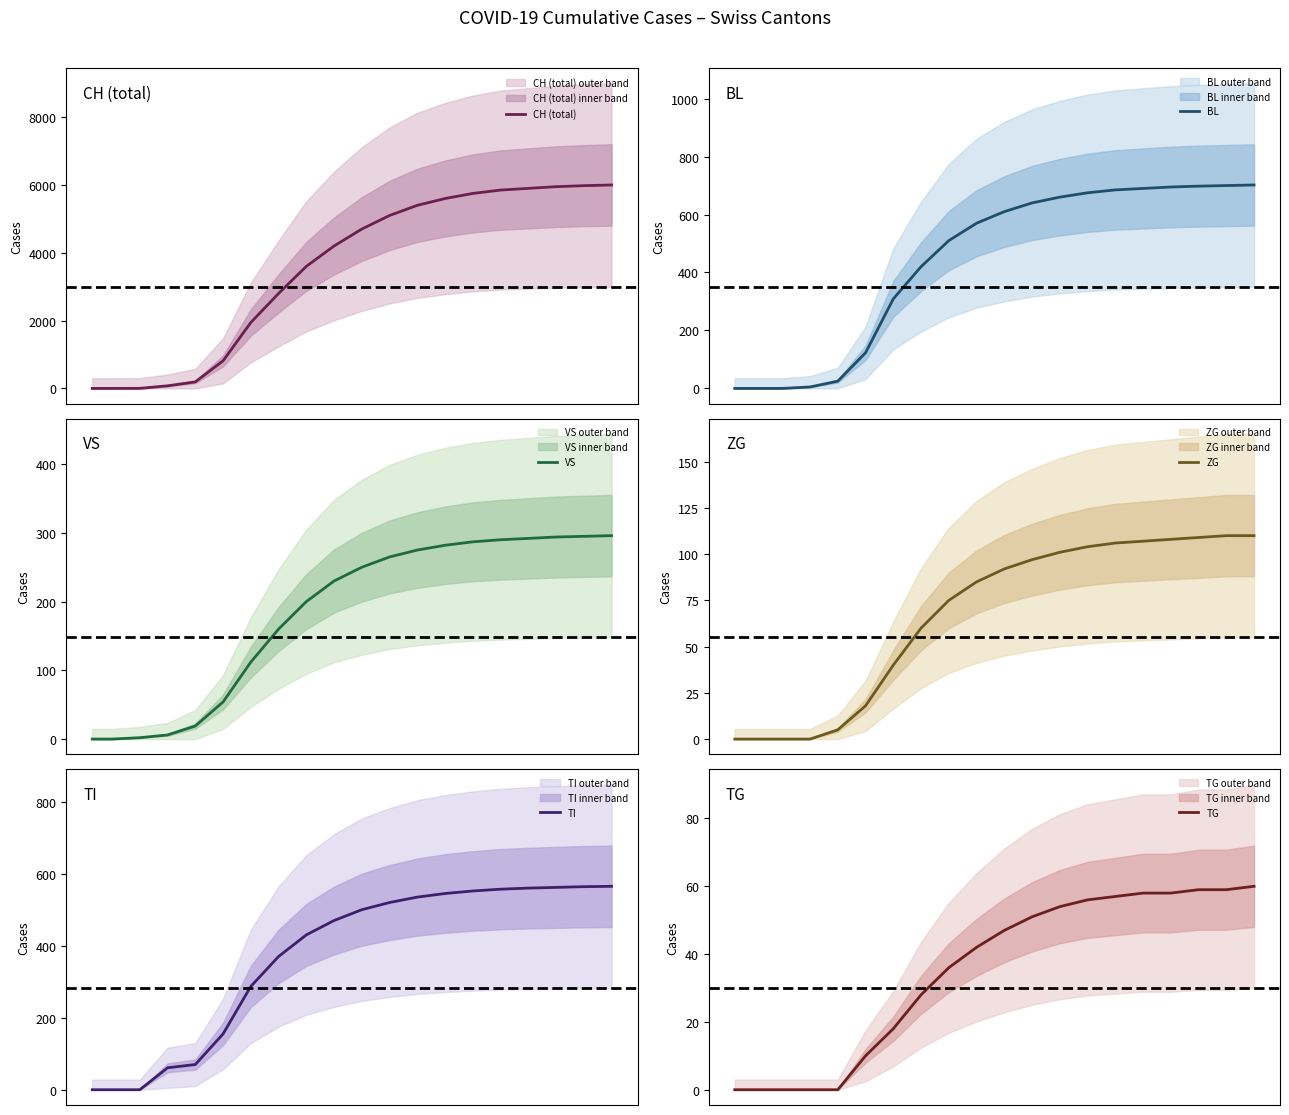

Does the chart display data point markers on the line(s)?

No